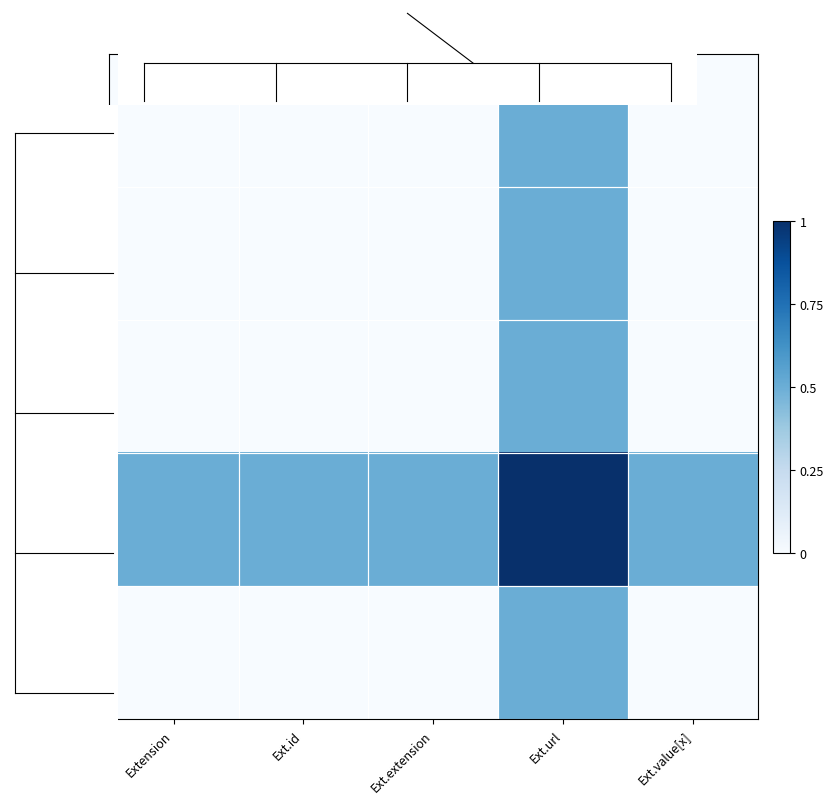

What is the difference between the highest and lowest values at Ext.id?

0.5